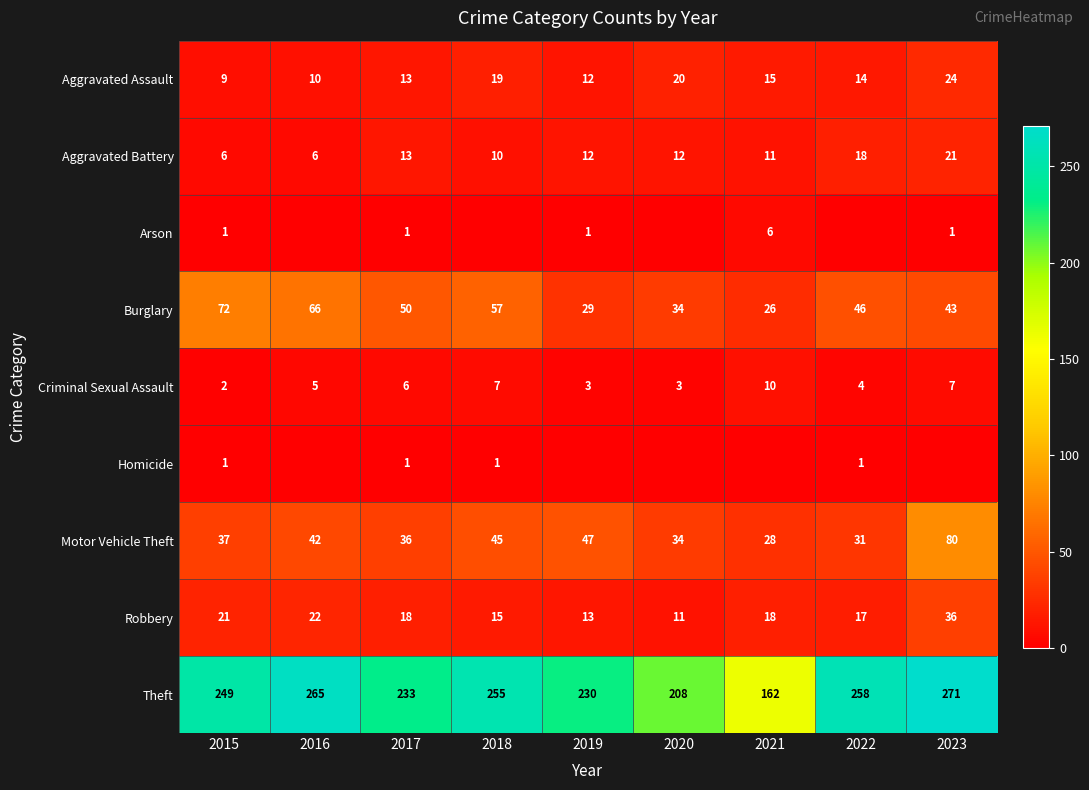

What is the sum of the Burglary values at 2021 and 2016?

92